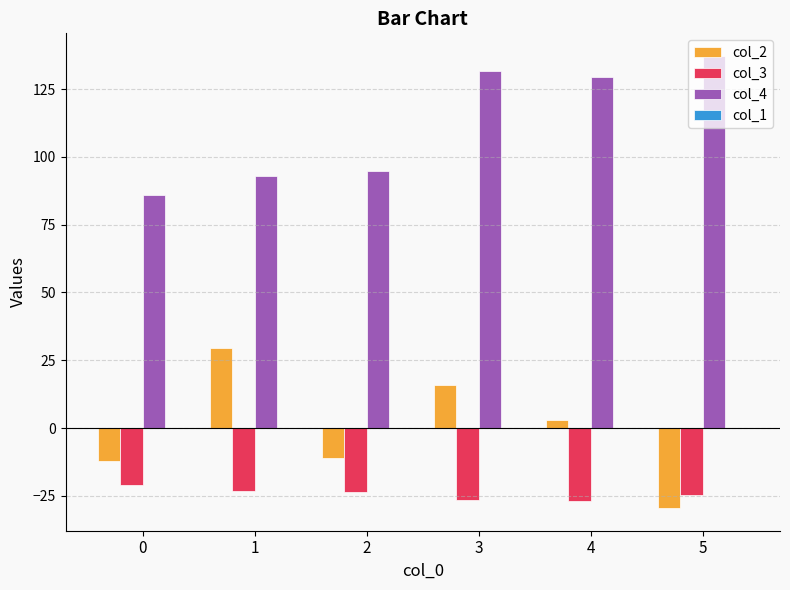

What is the average value of the col_2 series?

-0.7